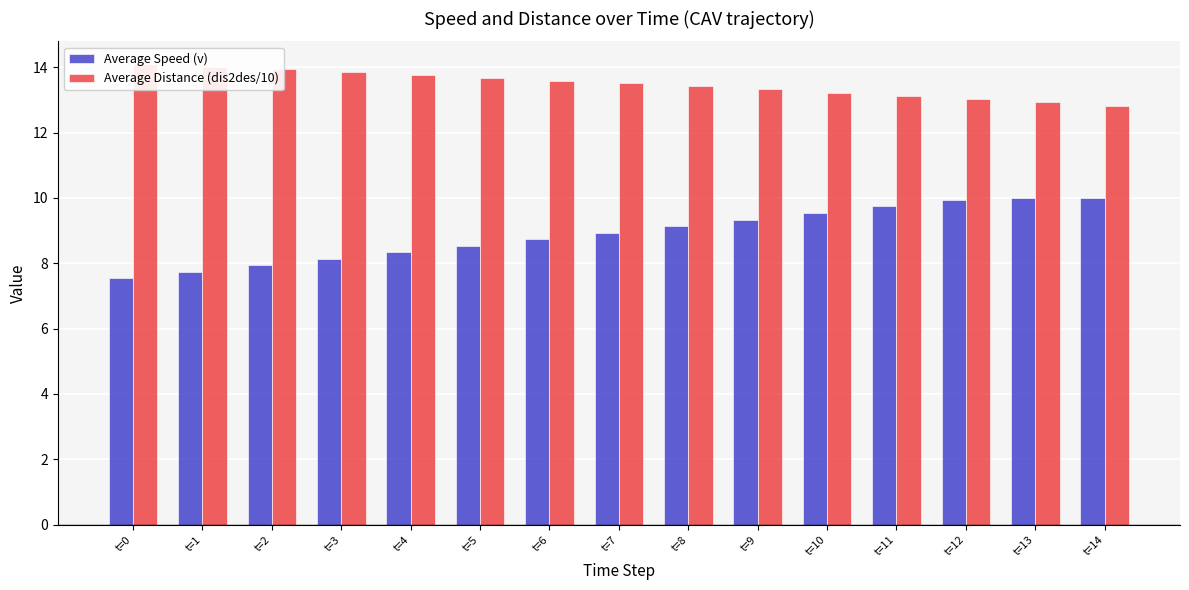

True or false: Average Speed (v) has a value of 3.6 at t=0.

False